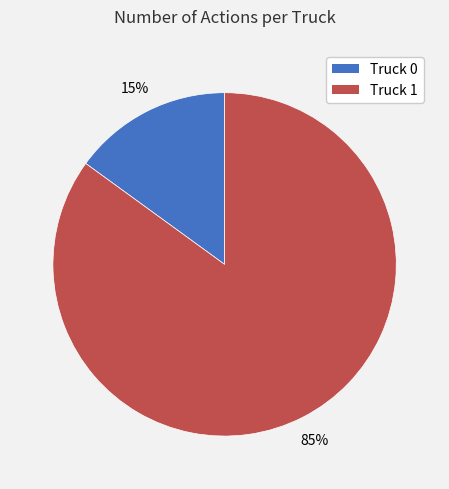

Which slice is the largest?

Truck 1